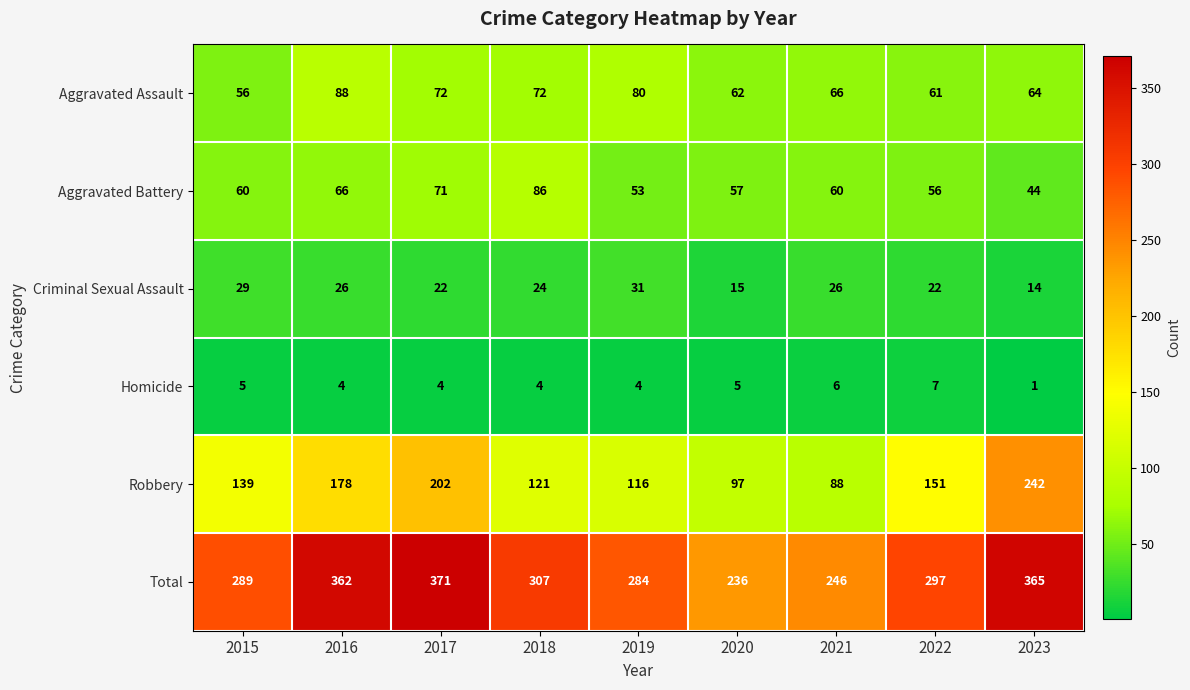

What is the spread (max minus min) of values at 2019?

280